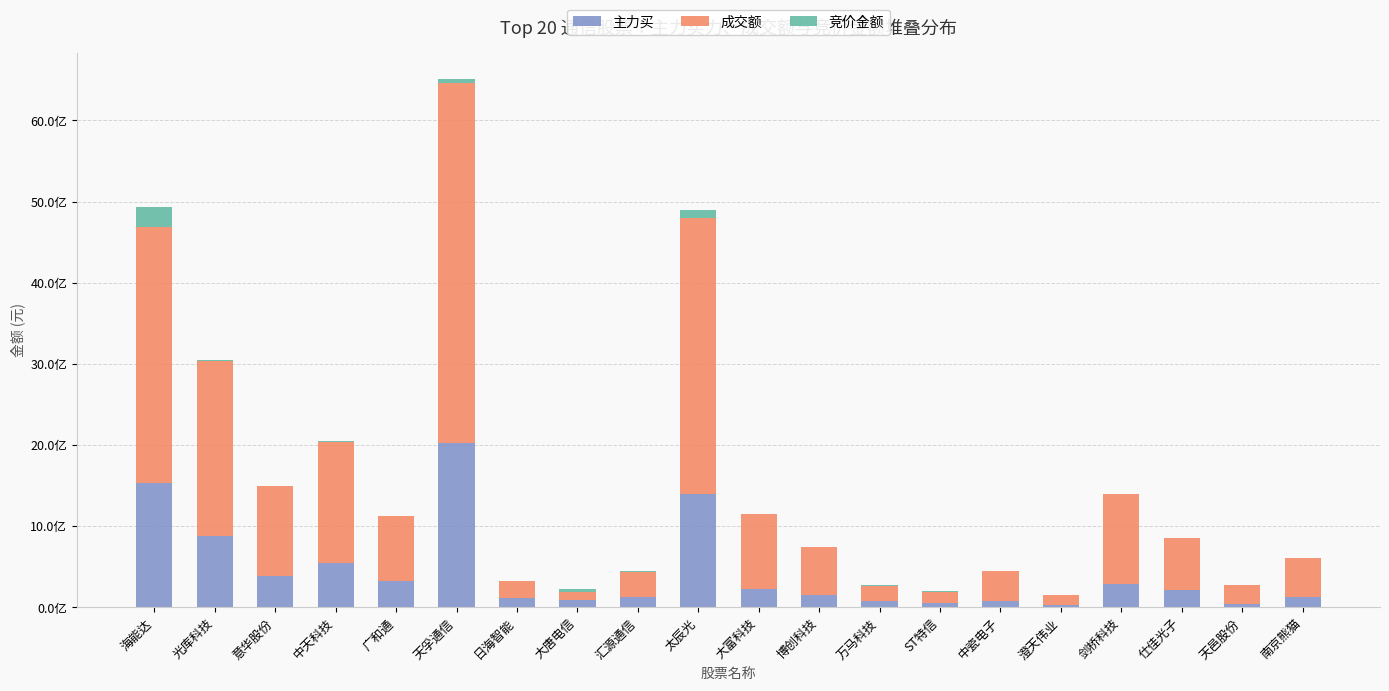

Are the bars horizontal?

No